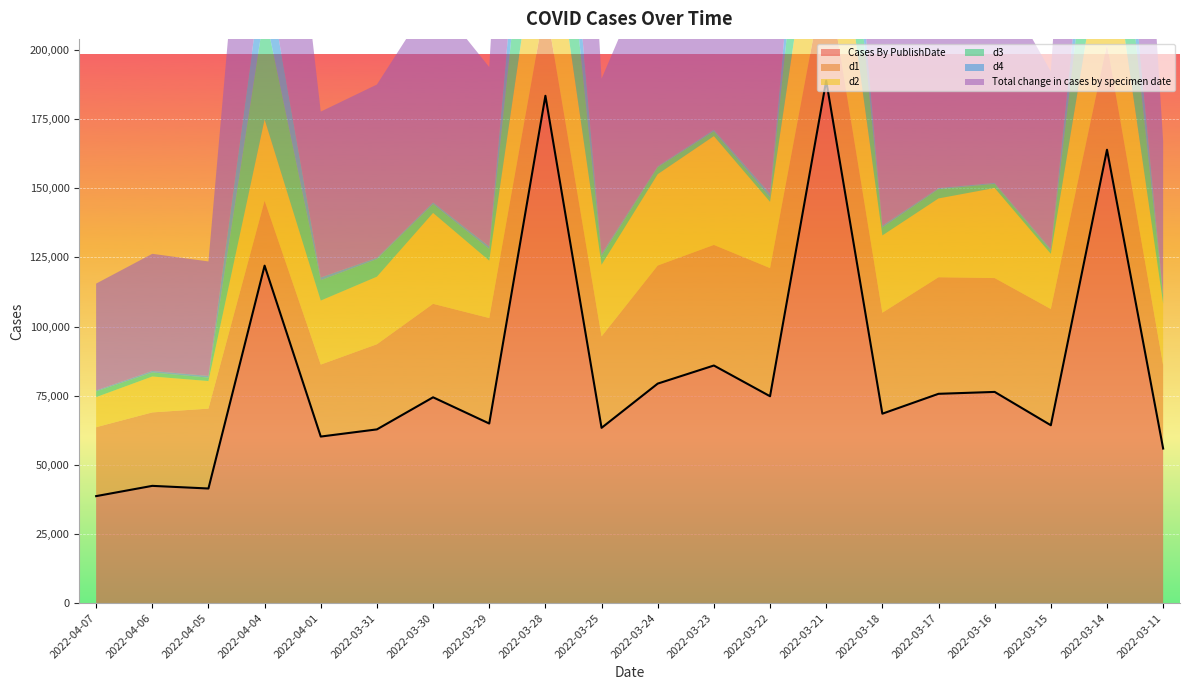

True or false: Cases By PublishDate and d3 intersect in this chart.

False